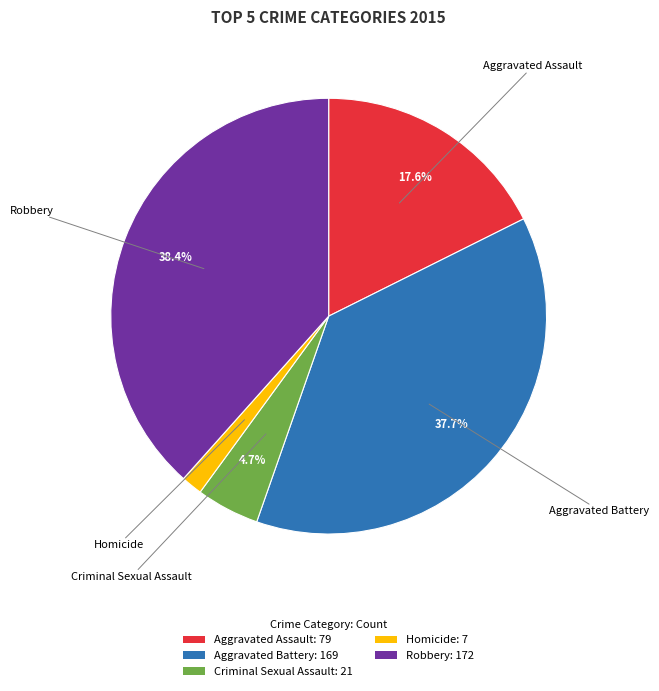

To the nearest percent, what portion does Aggravated Assault represent?

18%